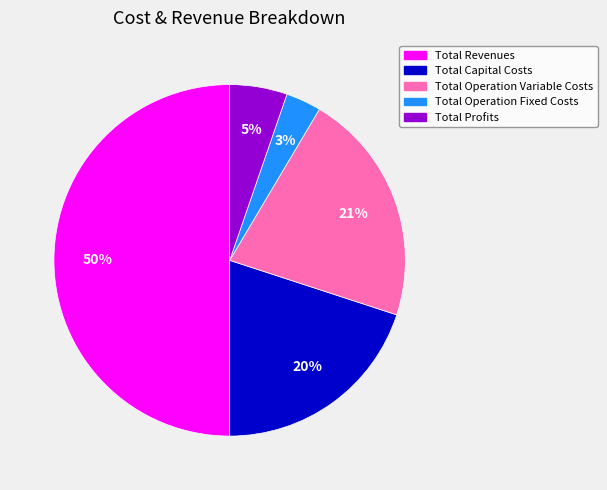

To the nearest percent, what percentage of the pie is Total Operation Variable Costs?

21%